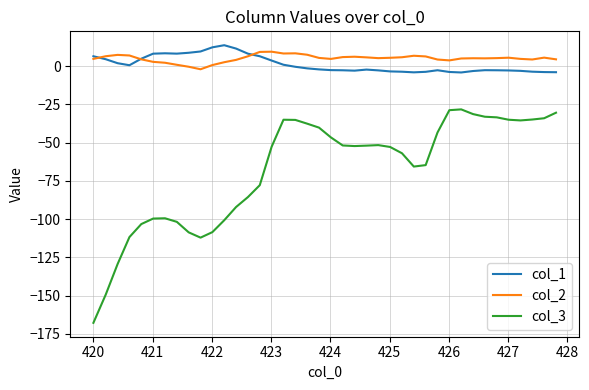

Which series has the widest spread of values?

col_3